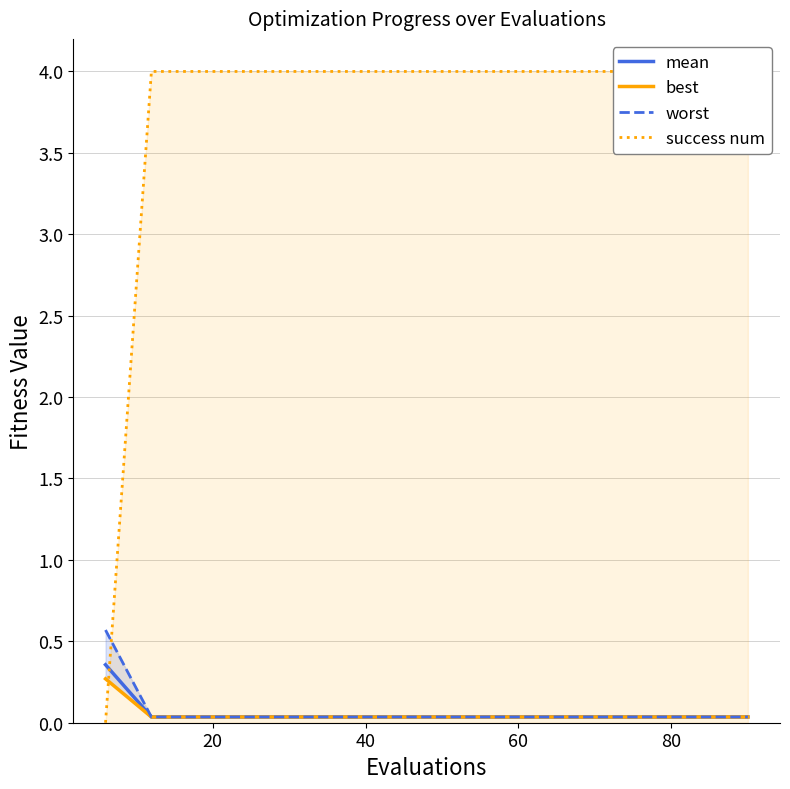

Is the value of best at 12 greater than the value of mean at 60?

No